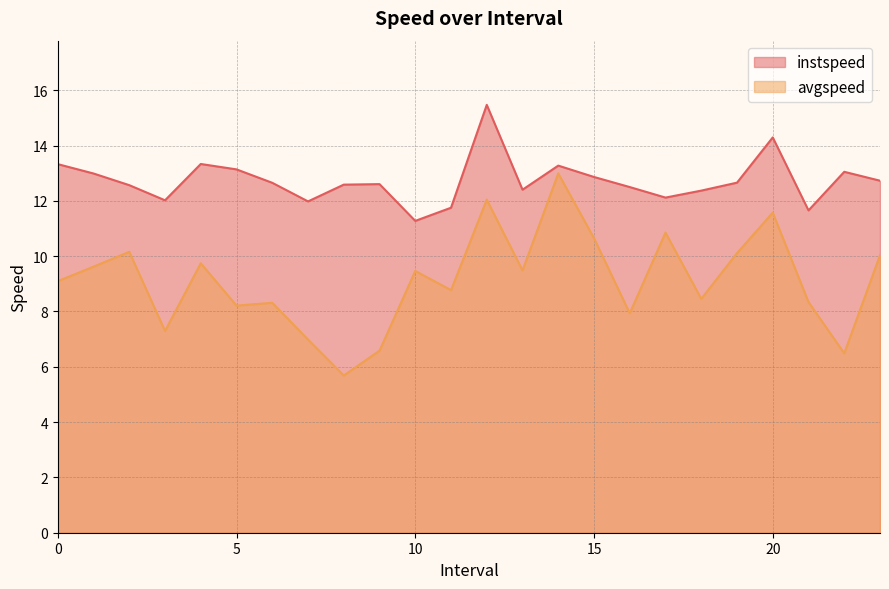

Which series has the largest total across all categories?

instspeed